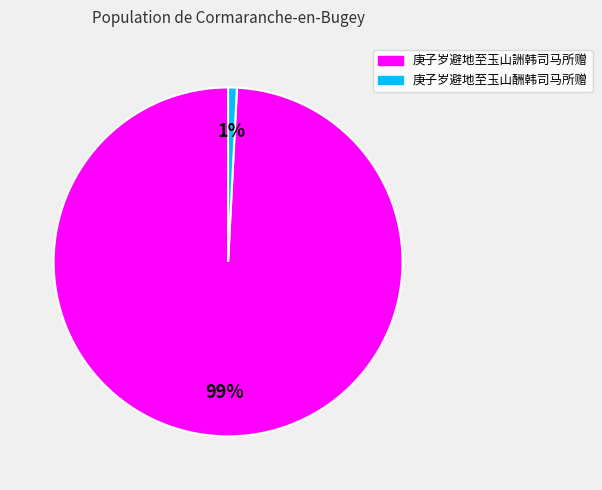

Does 庚子岁避地至玉山酬韩司马所赠 account for over 50% of the chart?

No